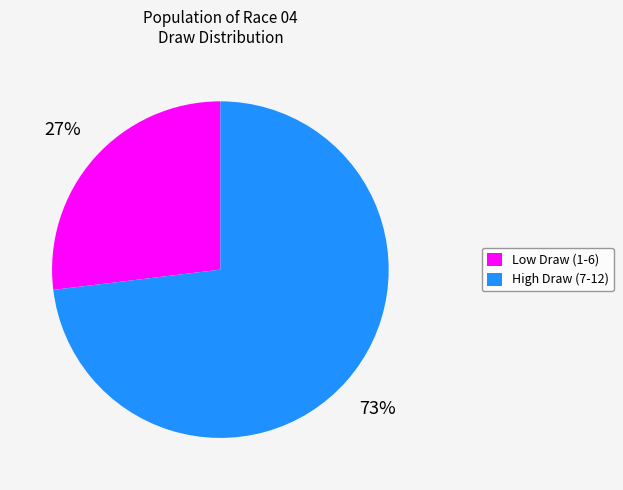

To the nearest percent, what is the average slice percentage?

50%